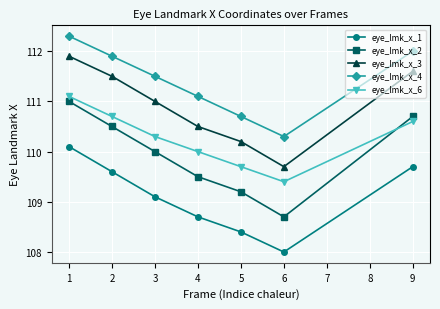

What is the difference between the highest and lowest values at 4?

2.4